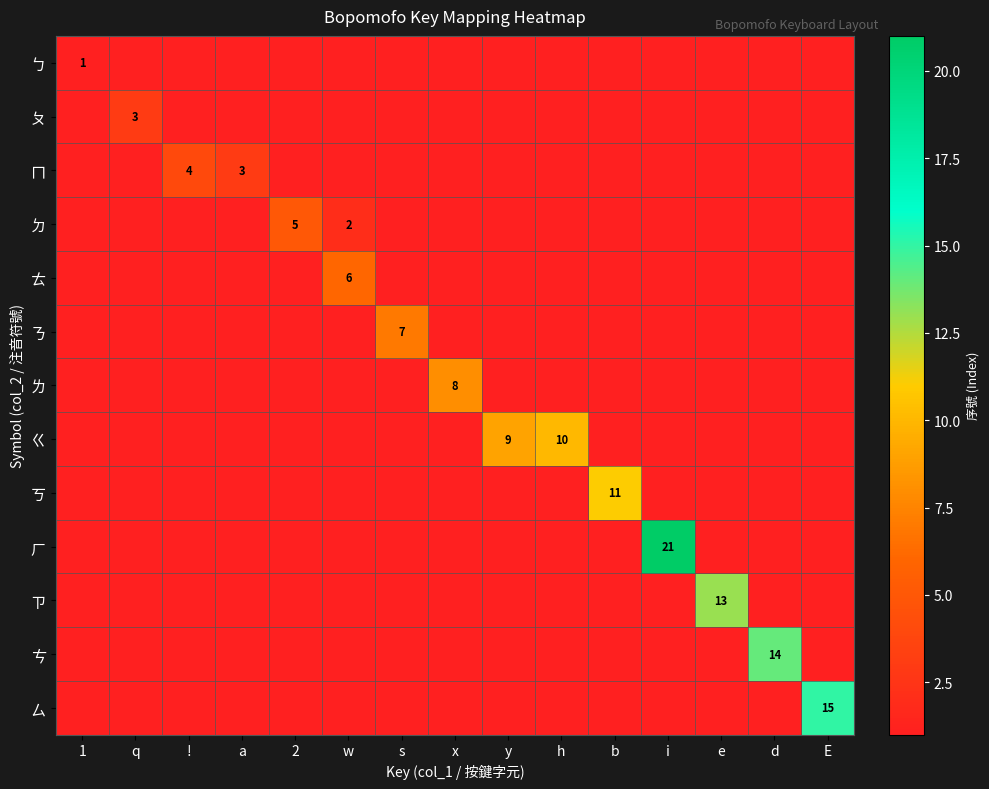

The ㄎ series shows 11.0 at b. True or false?

True